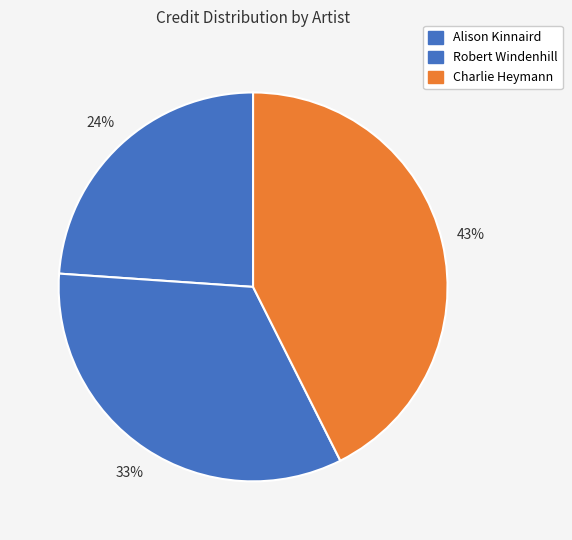

To the nearest percent, what portion does Alison Kinnaird represent?

24%